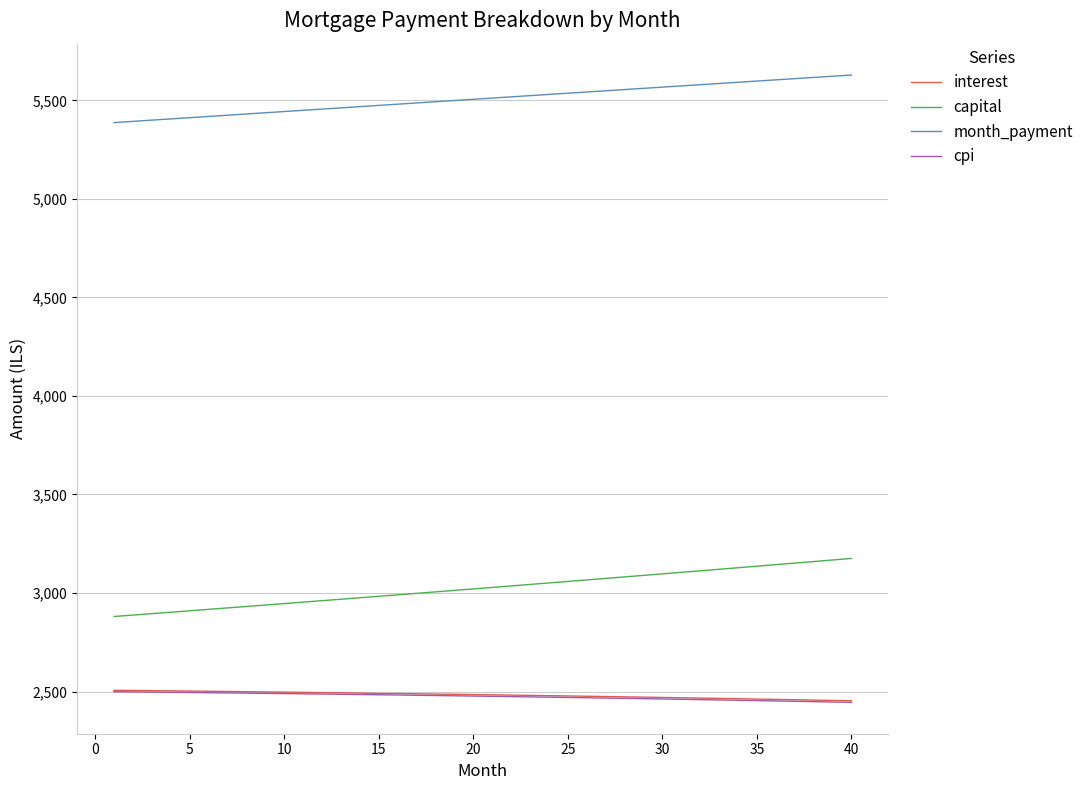

What is the lowest value of the capital series?

2880.8